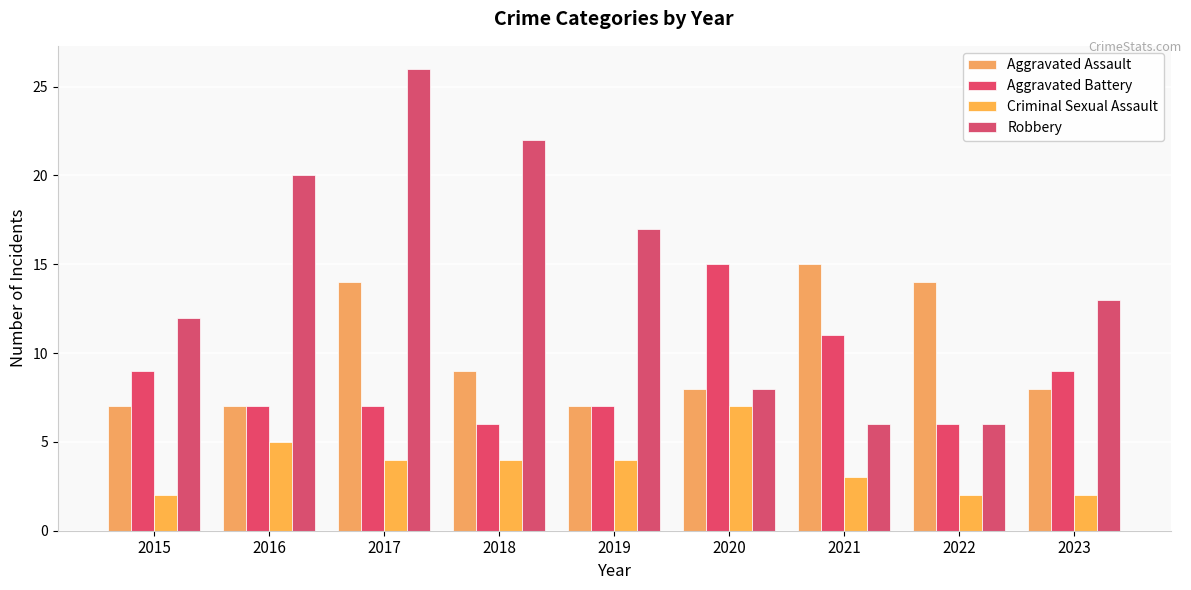

The value of Robbery at 2016 is 20. True or false?

True